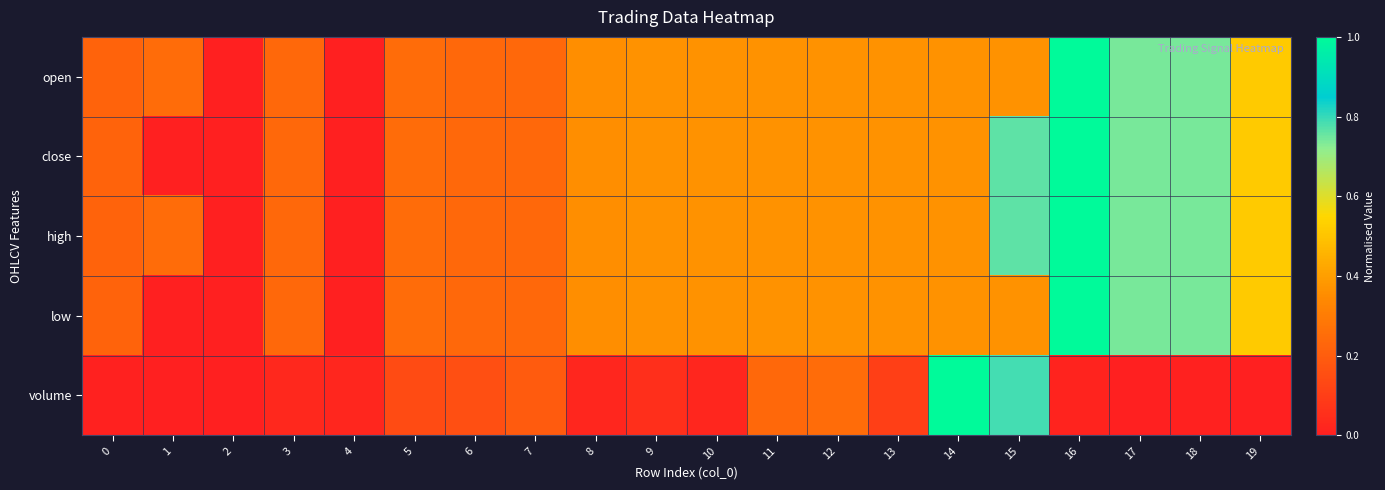

Which label corresponds to the largest value in the chart?

16